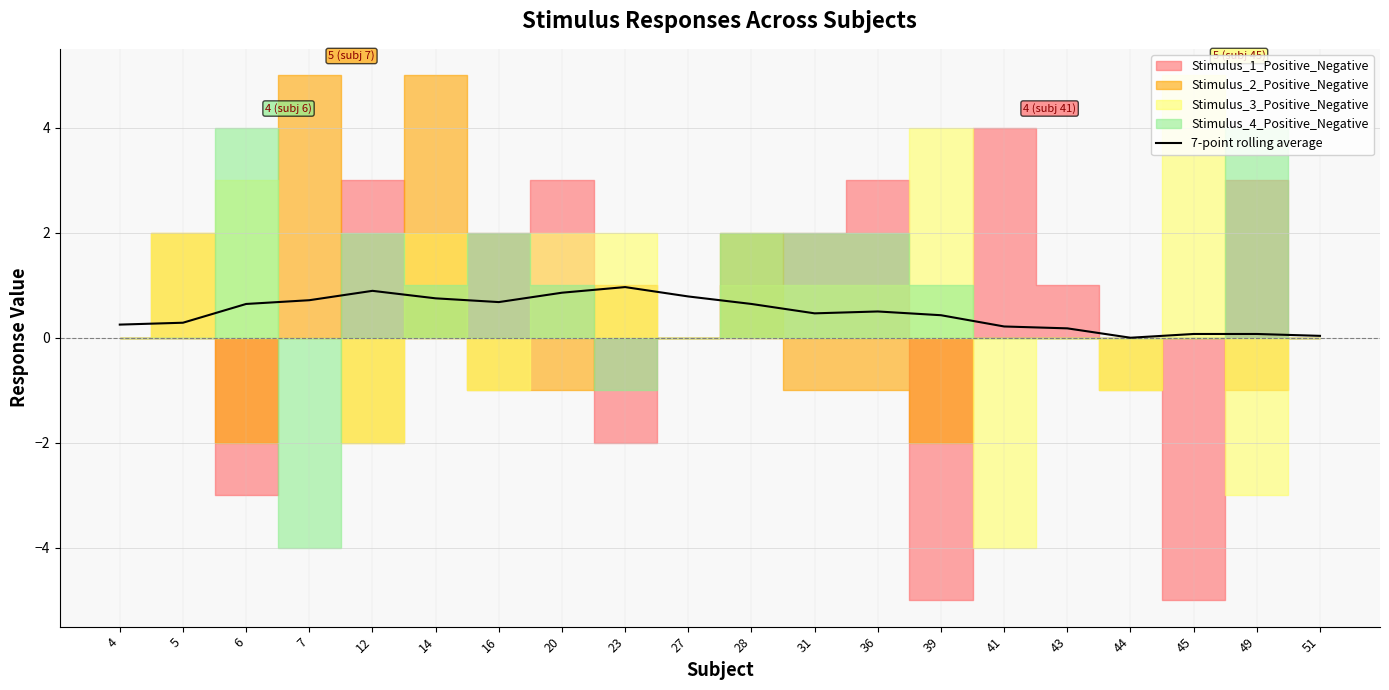

Reading left to right, transcribe all the data shown in this chart.

0.2	0.3	0.6	0.7	0.9	0.8	0.7	0.9	1.0	0.8	0.6	0.5	0.5	0.4	0.2	0.2	0.0	0.1	0.1	0.0